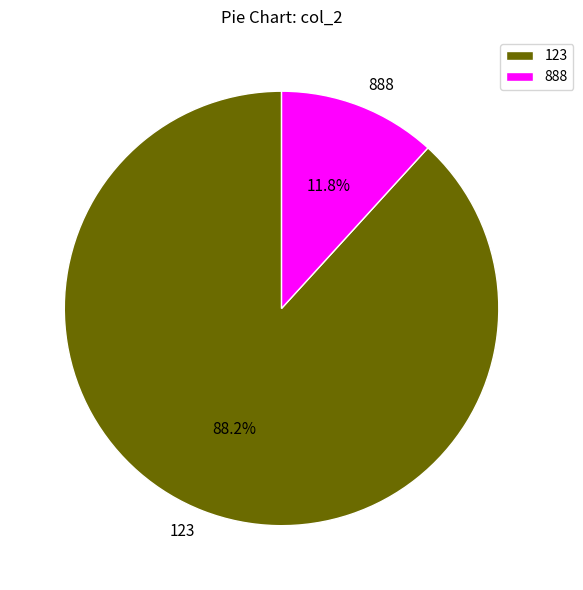

Between 123 and 888, which is larger?

123